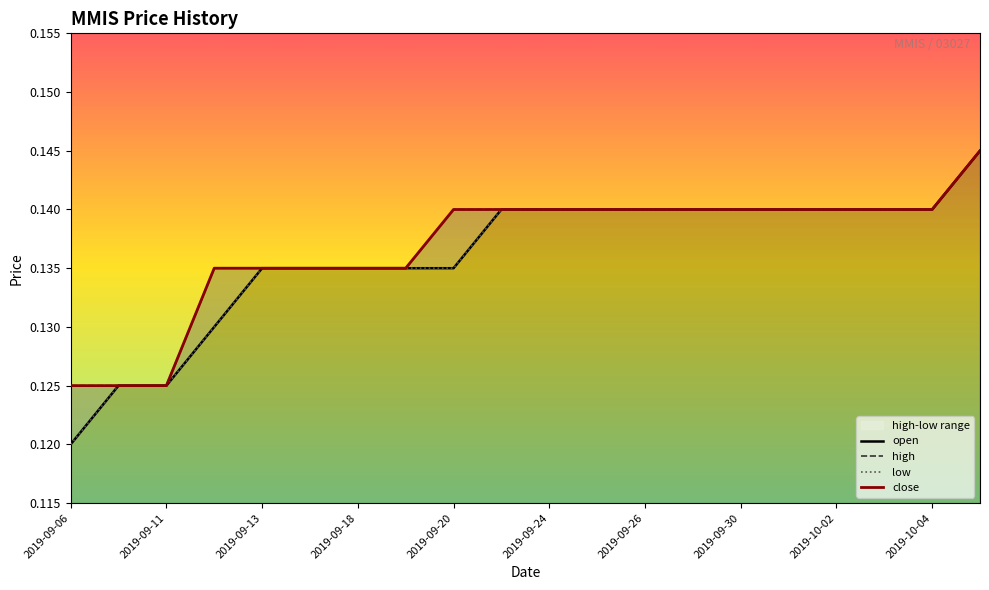

At which label is high closest to 0?

2019-09-06